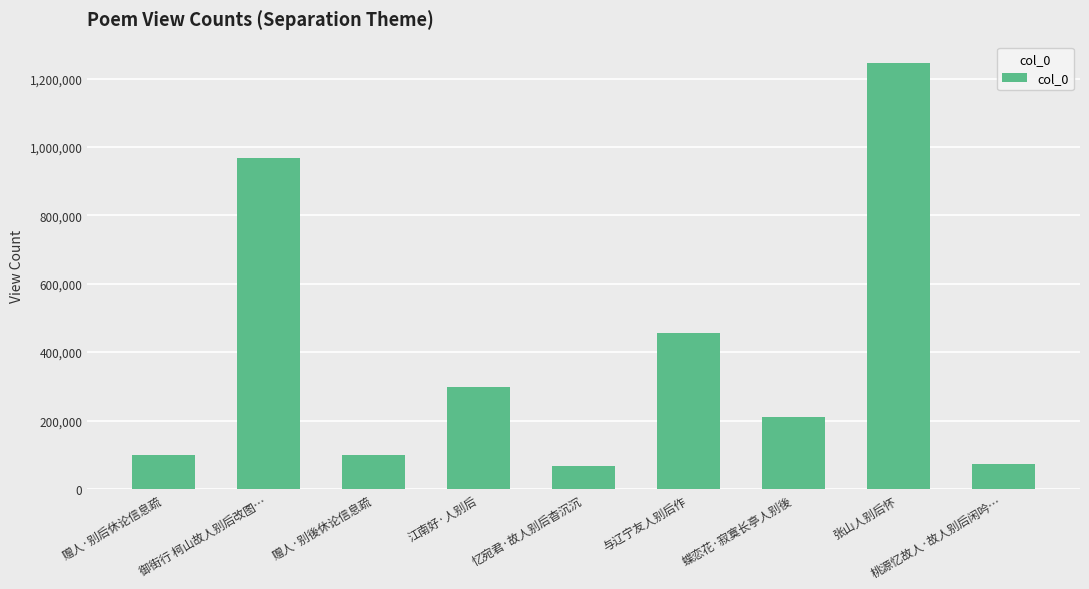

What is the smallest value displayed?

65866